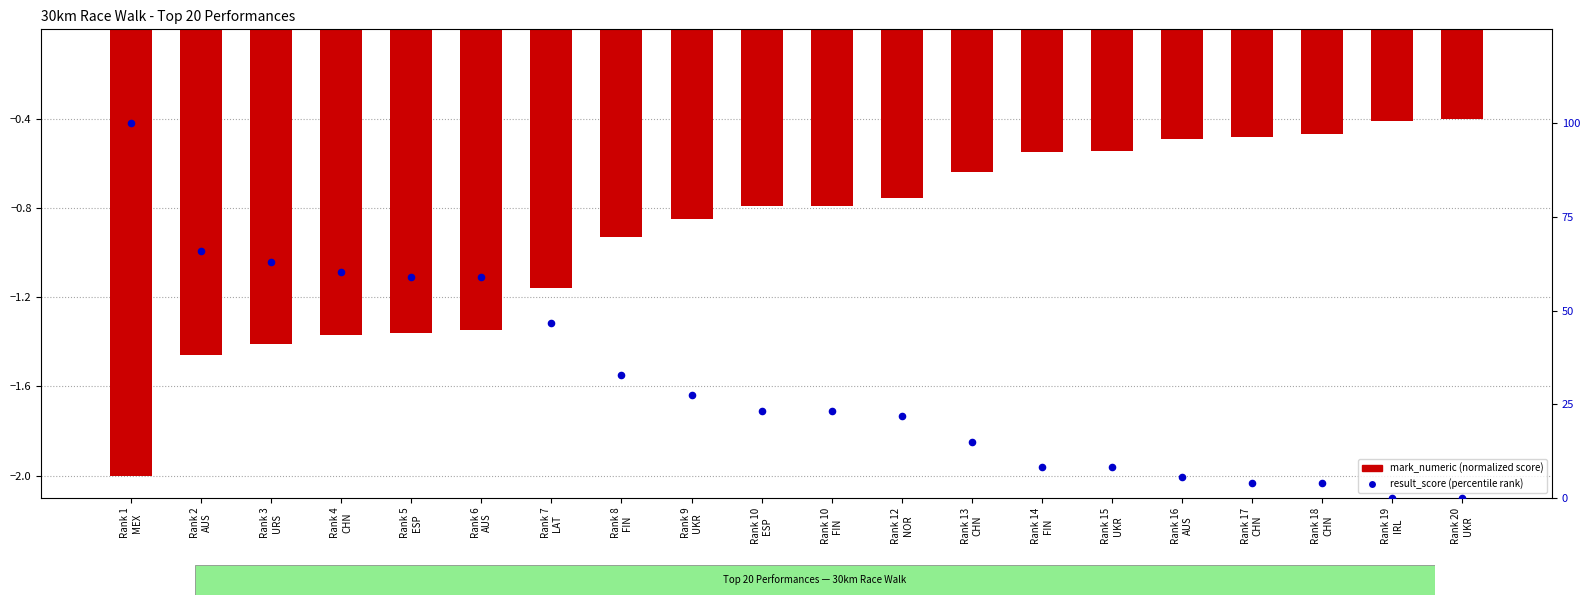

At which category is the sum across all series the highest?

Rank 1
MEX